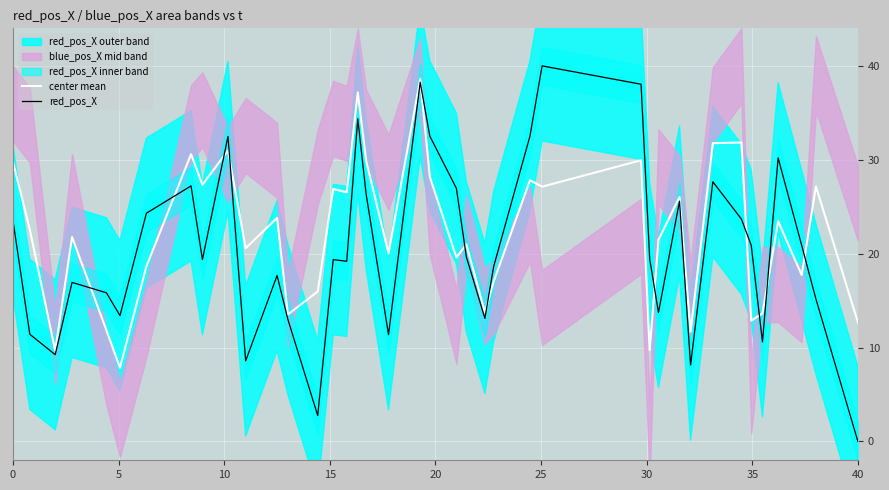

What is the maximum value for red_pos_X?

40.0